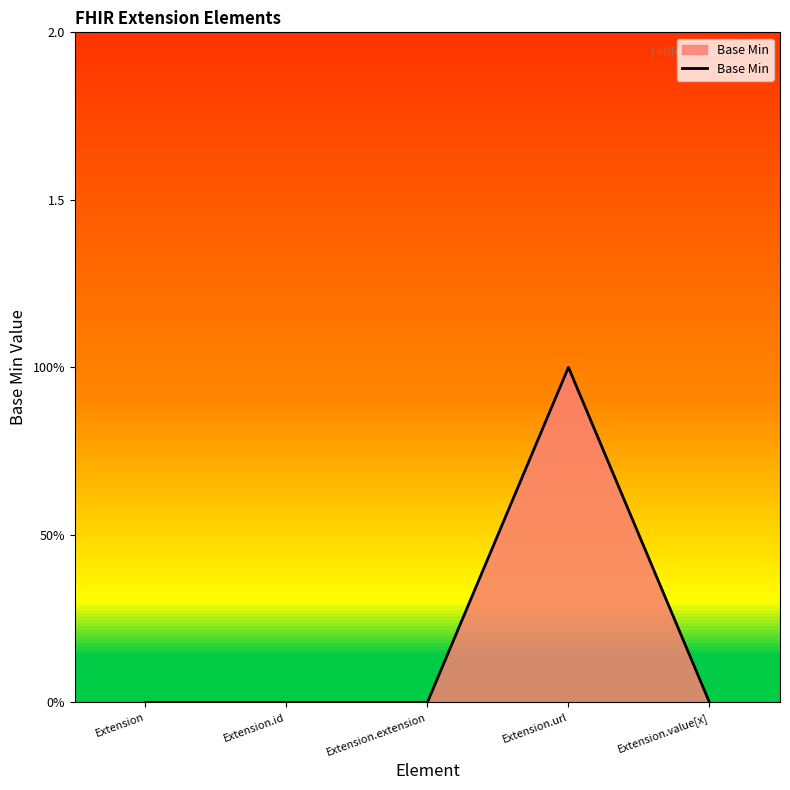

True or false: the data shows 0 at Extension.id.

True